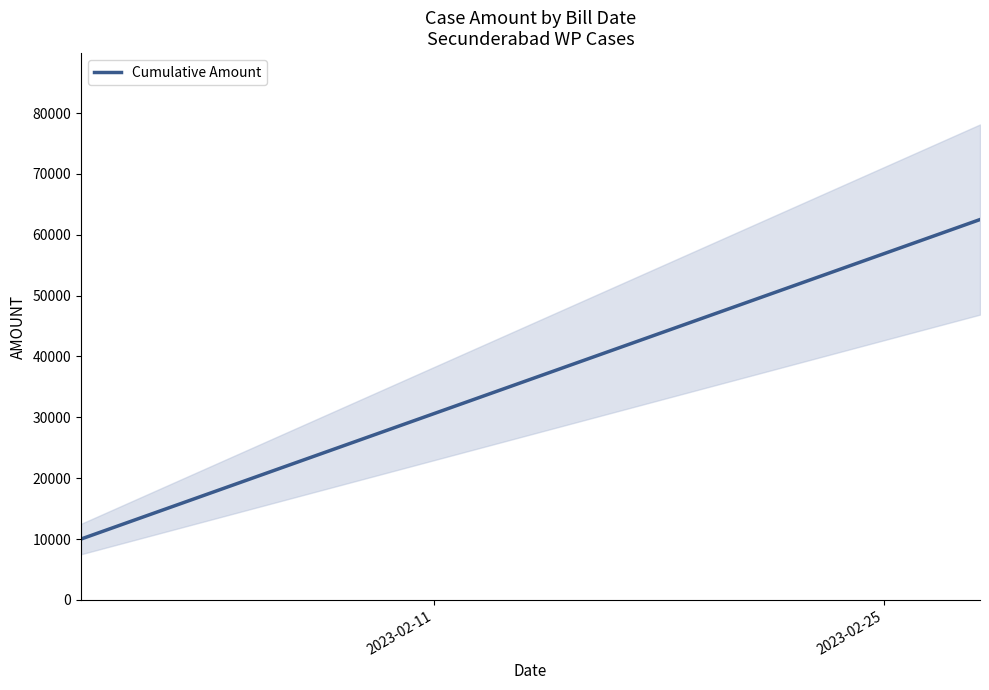

What is the smallest value displayed?

10000